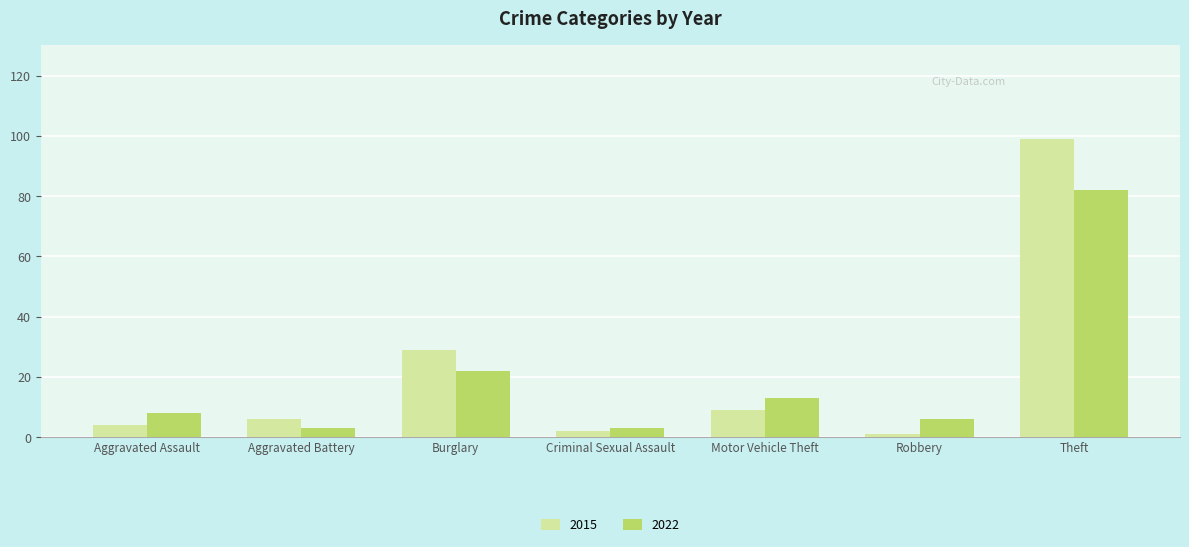

Are the bars grouped side by side (vs. stacked)?

Yes